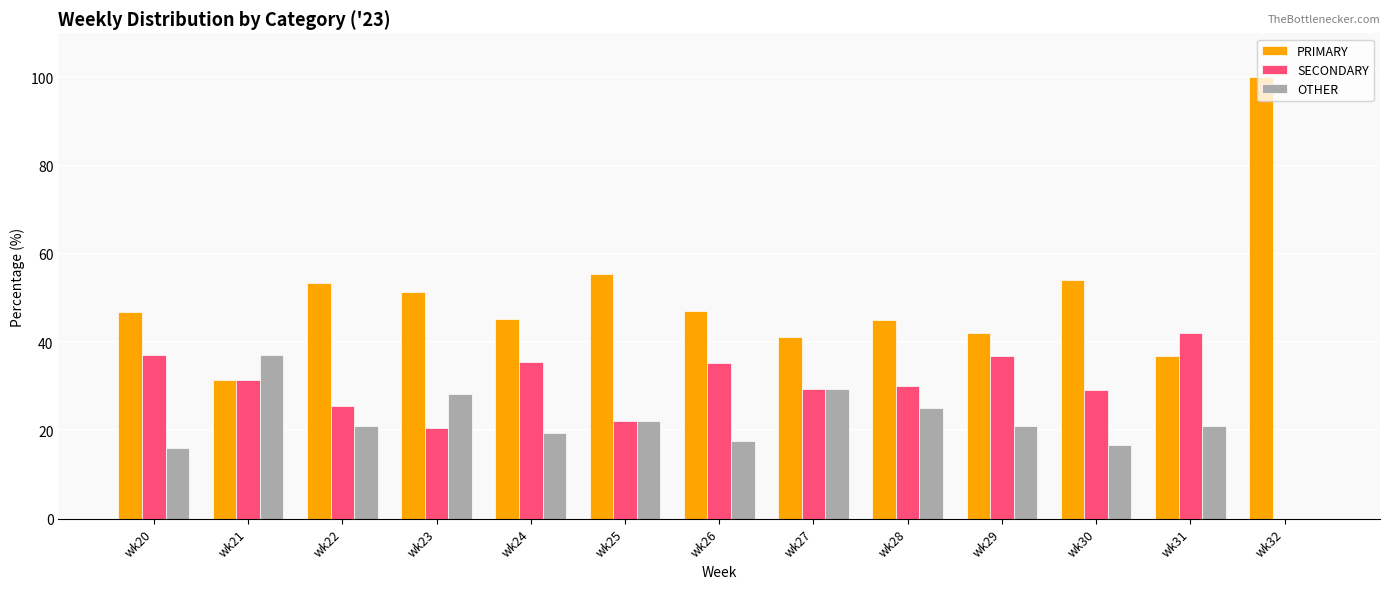

Is it true that PRIMARY equals 73.3 at wk23?

False